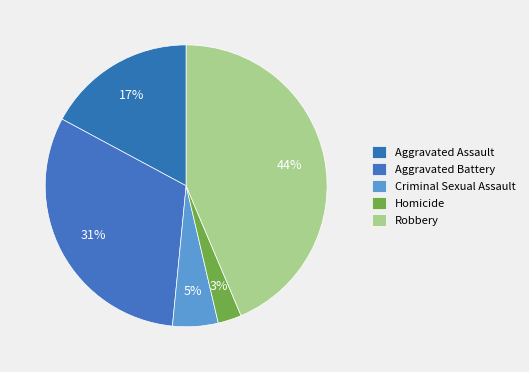

What percentage is NOT represented by Aggravated Assault?

82.8%